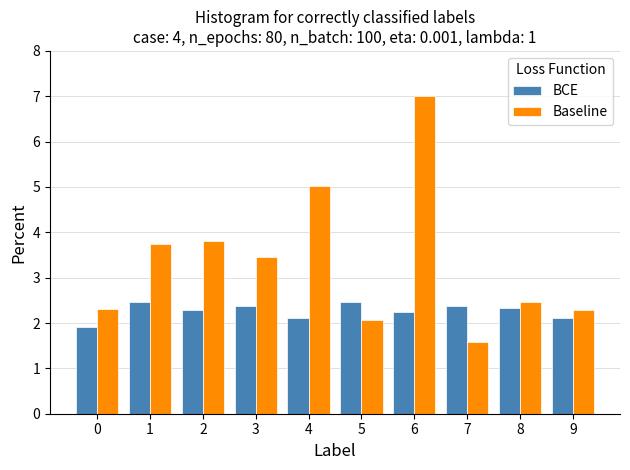

The BCE series shows 2.4 at 3. True or false?

True